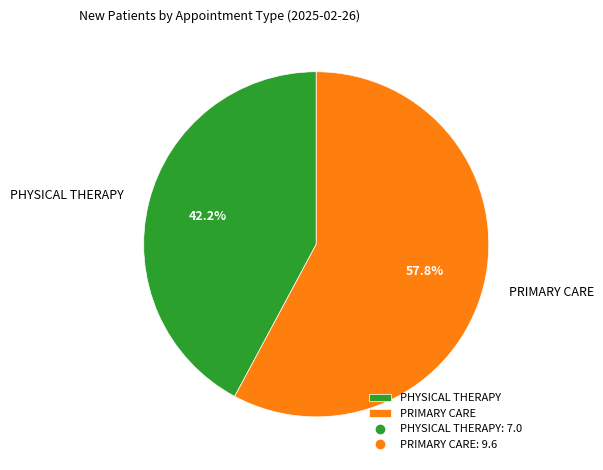

How many slices are in this pie chart?

2